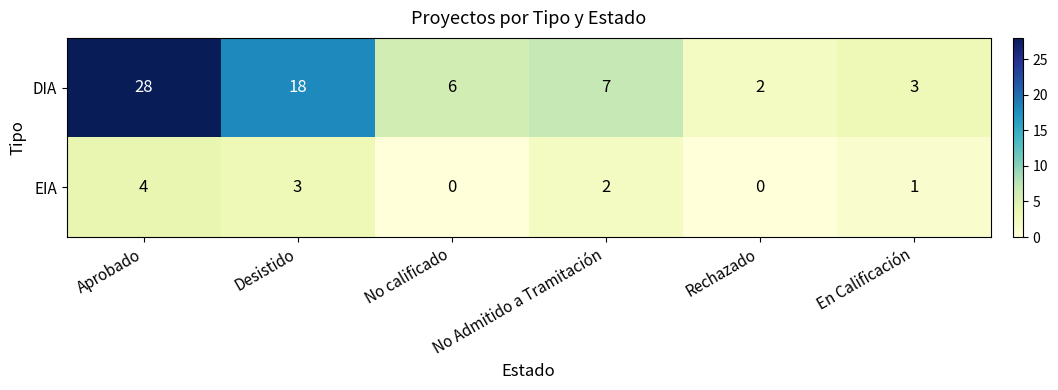

How many distinct data groups are displayed?

2